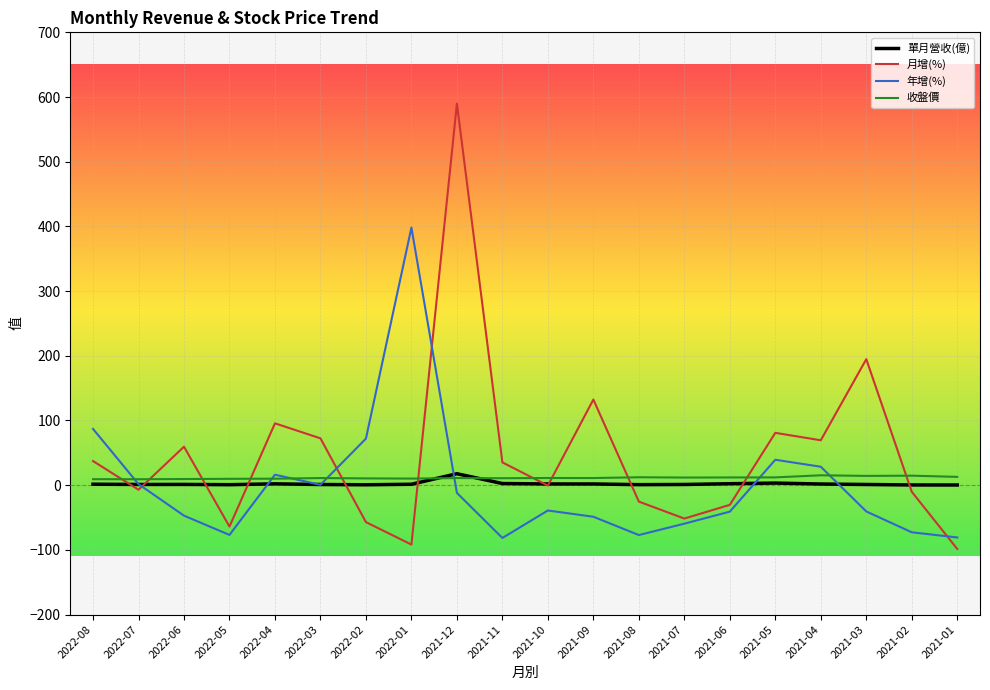

The value of 年增(%) at 2022-08 is 87.0. True or false?

True